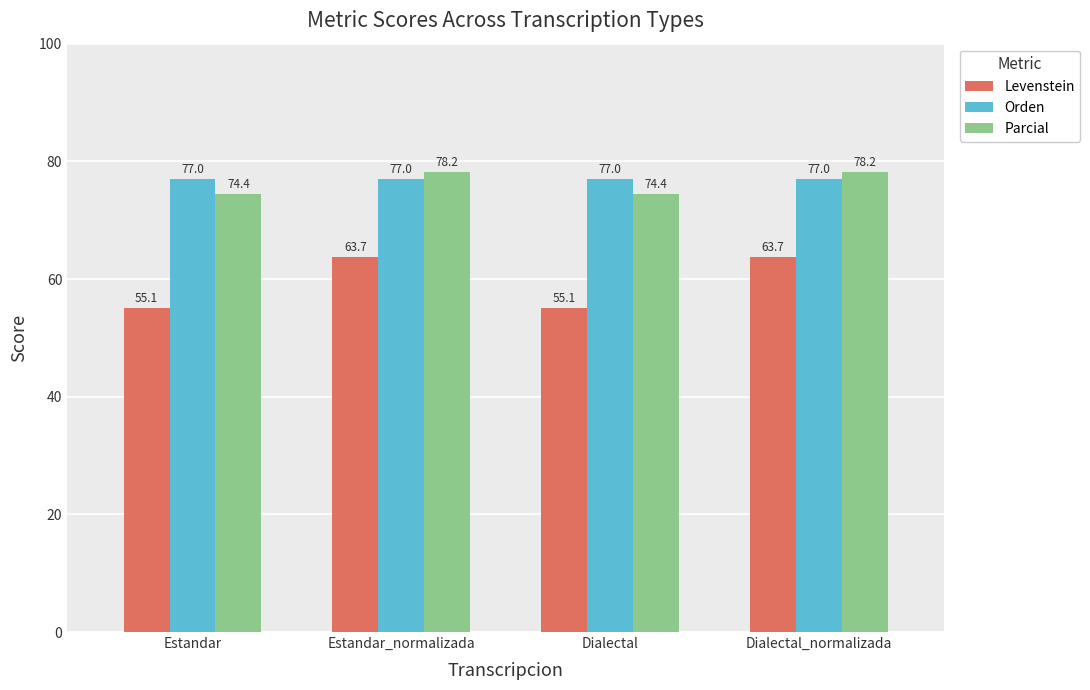

At Estandar_normalizada, list the series in order from smallest to largest.

Levenstein, Orden, Parcial